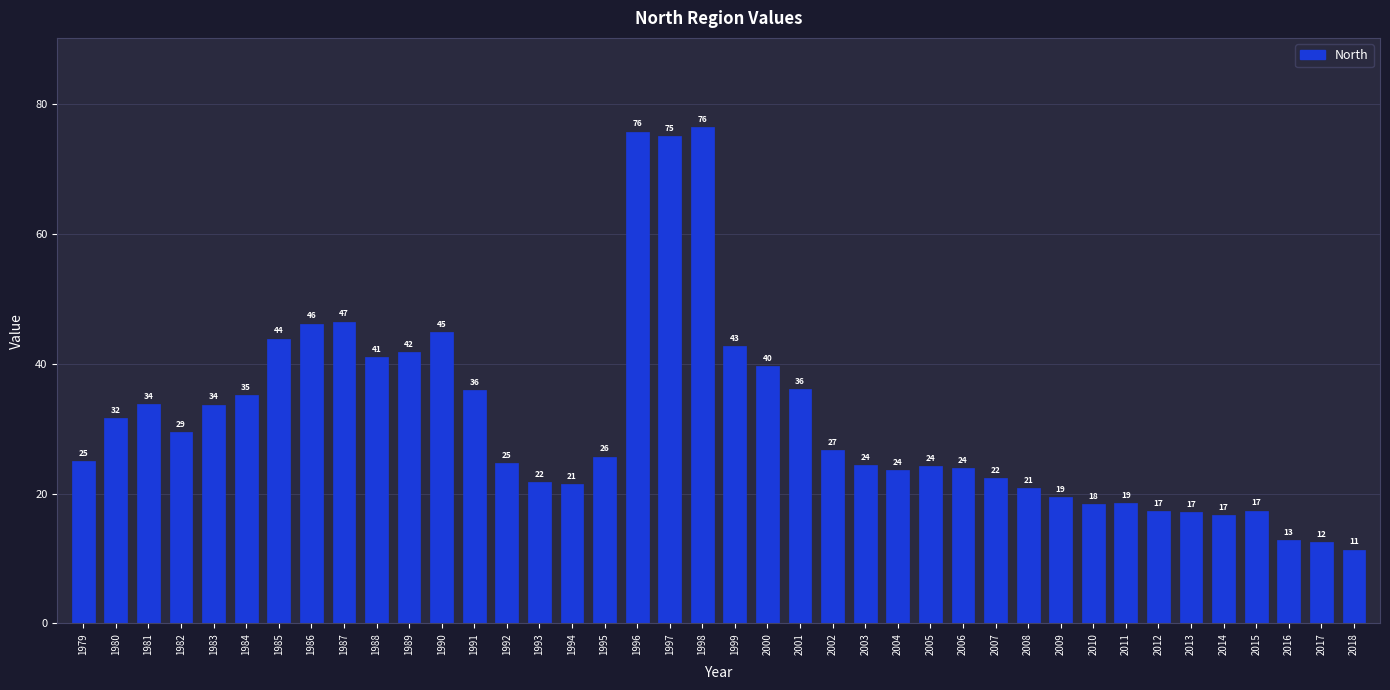

How many bars are there in total?

40